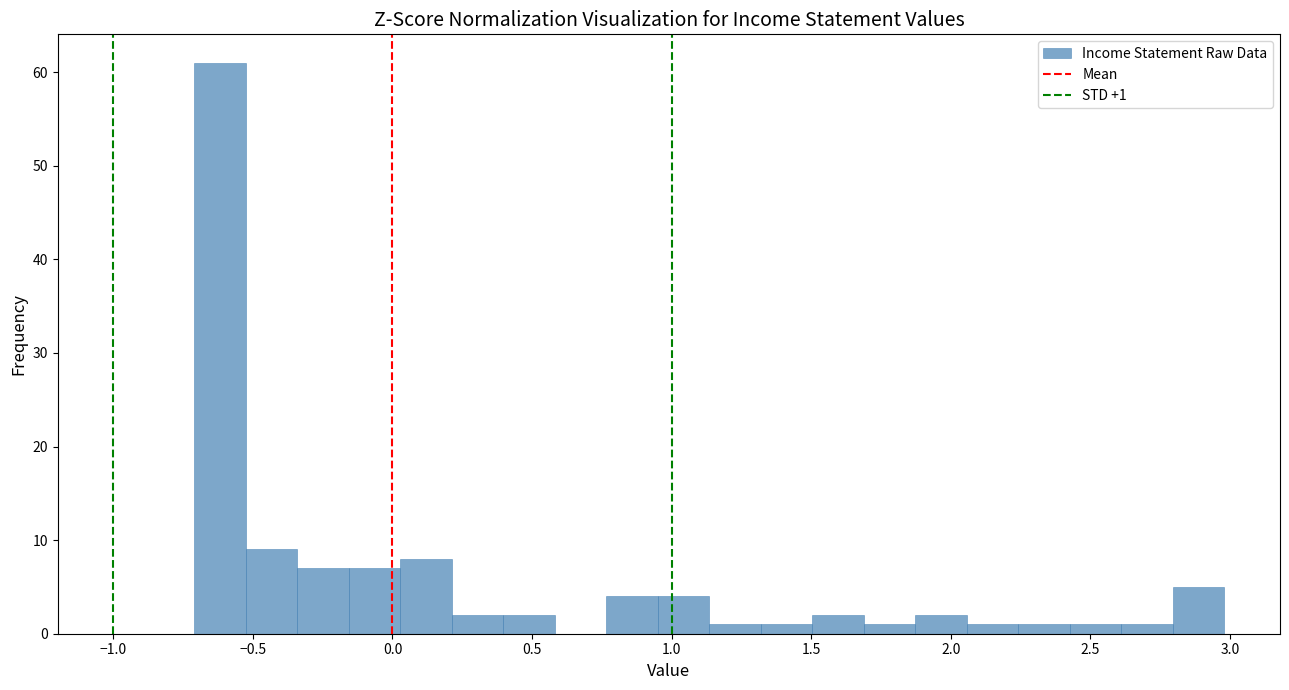

Around what value on the x-axis is the tallest bar? Give the approximate position of its centre, as read against the axis.

-0.60